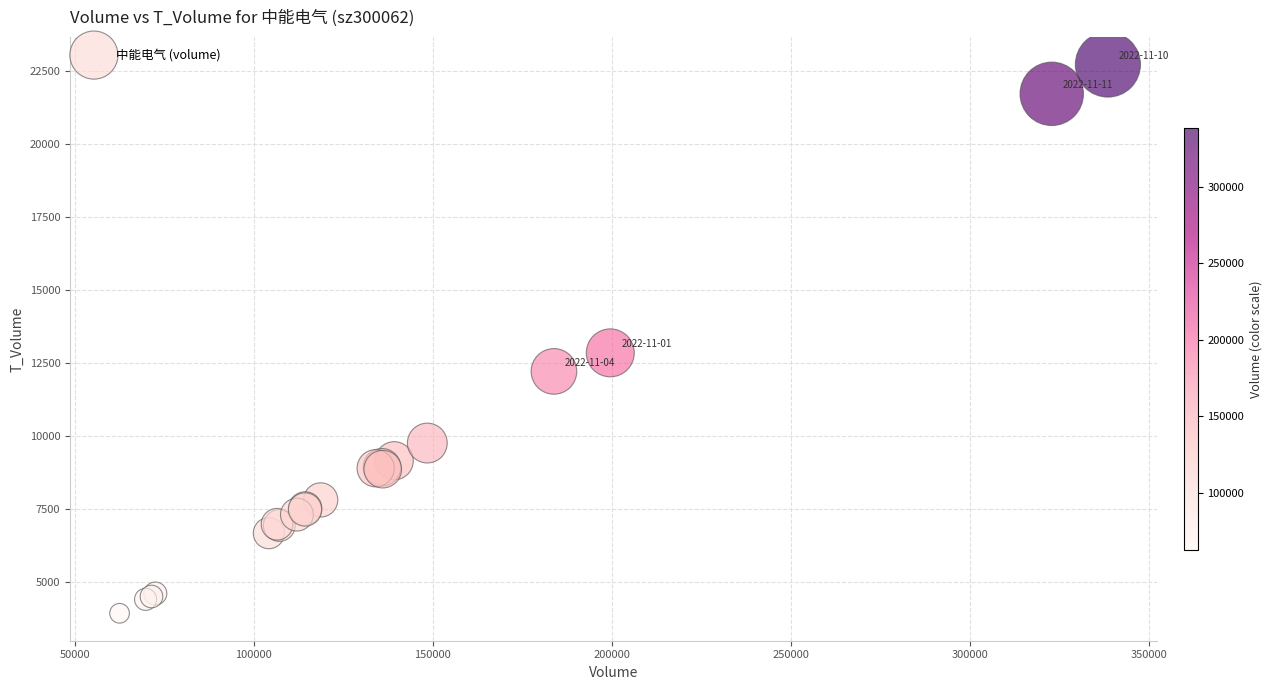

What Y value in the scatter plot is closest to 13318?

12841